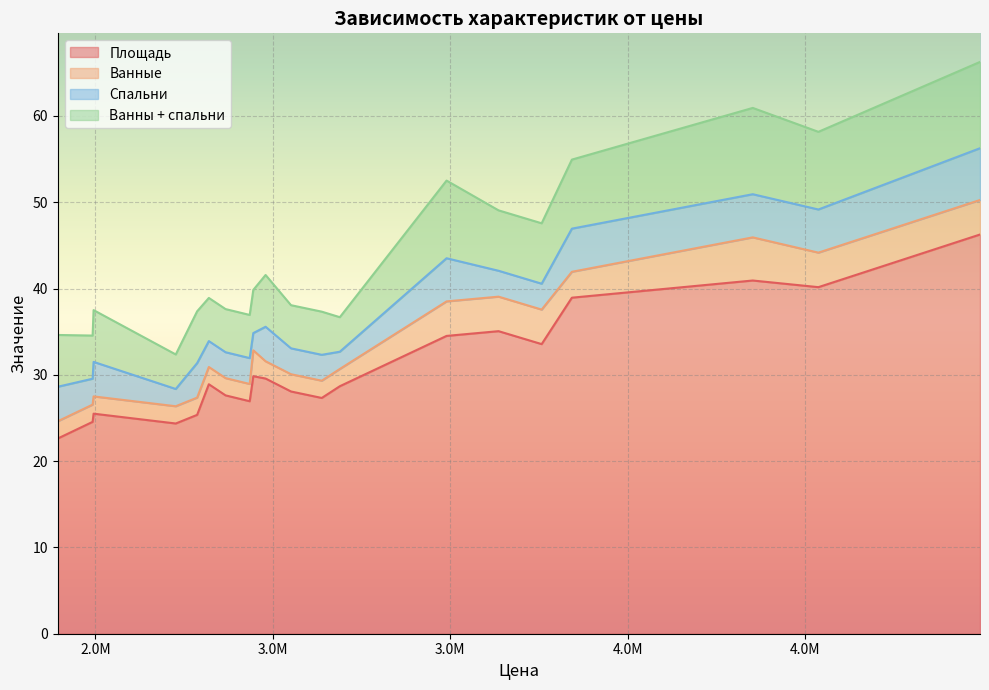

Which has a higher value, 3842480 or 4992260?

4992260